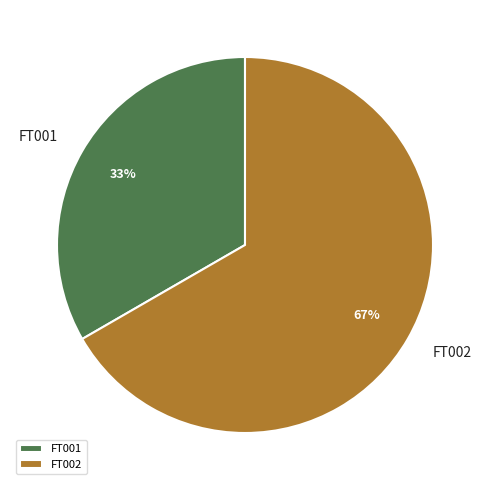

Rank the categories by value from highest to lowest.

FT002, FT001